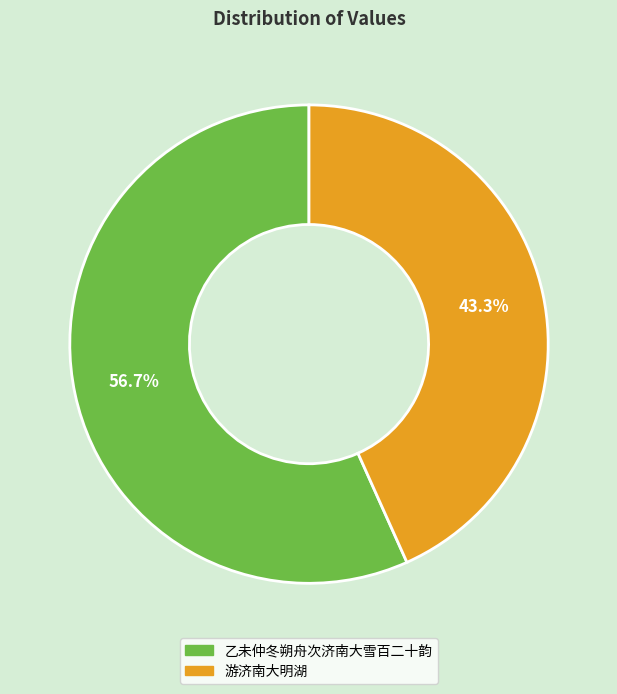

To the nearest percent, what percentage of the pie is 乙未仲冬朔舟次济南大雪百二十韵?

57%